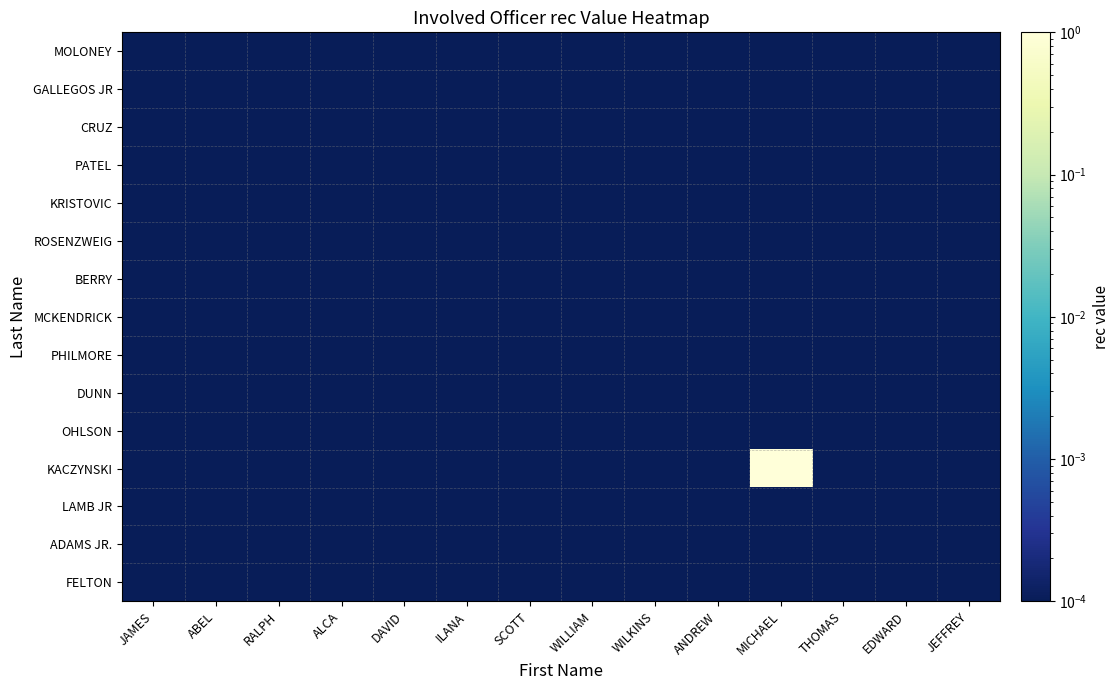

Which series has the widest spread of values?

KACZYNSKI